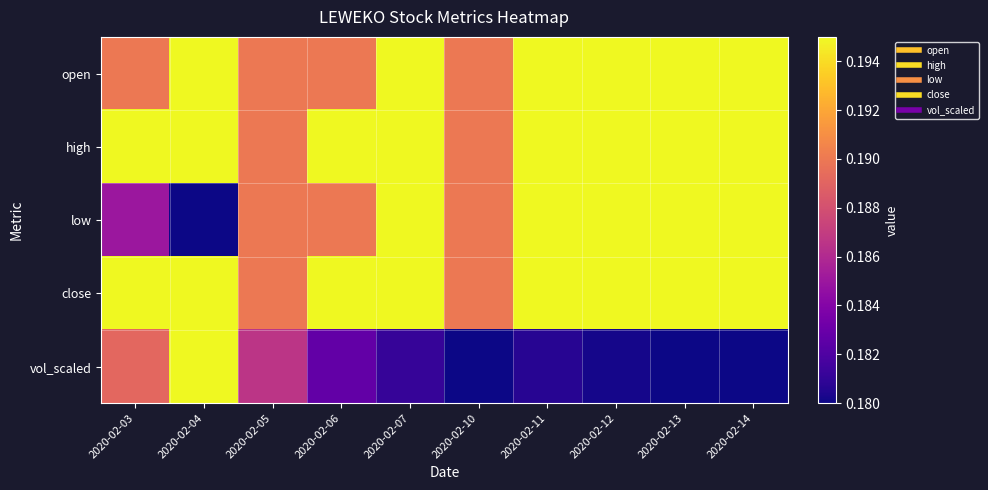

Which series has the largest total across all categories?

high